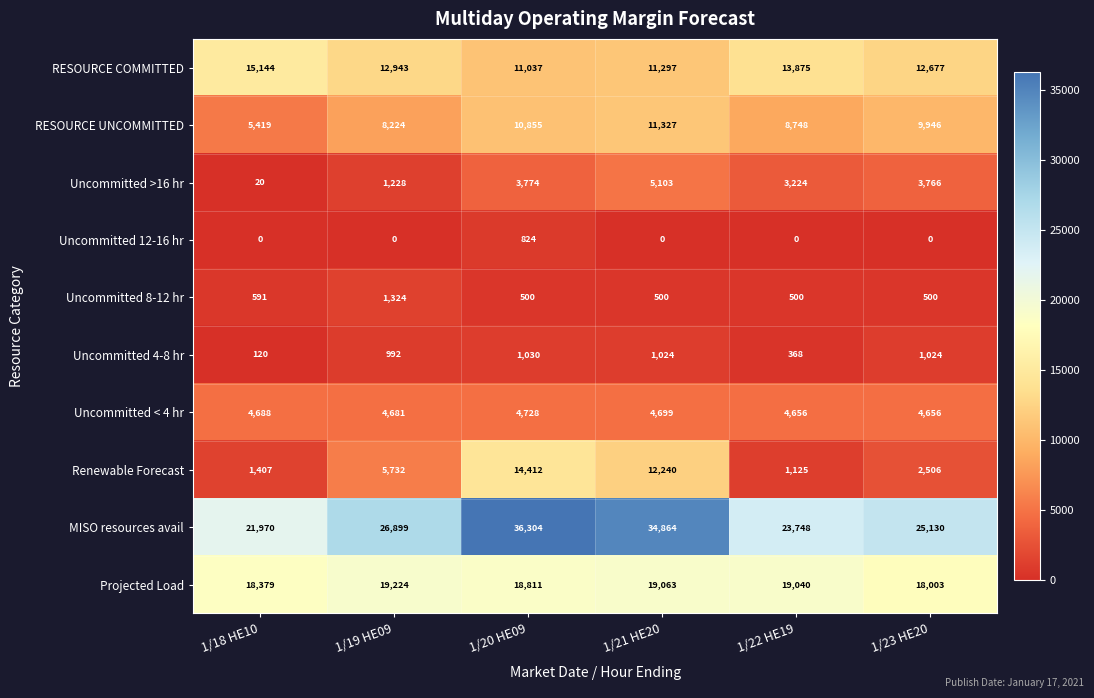

Is it true that RESOURCE UNCOMMITTED equals 8748 at 1/22 HE19?

True